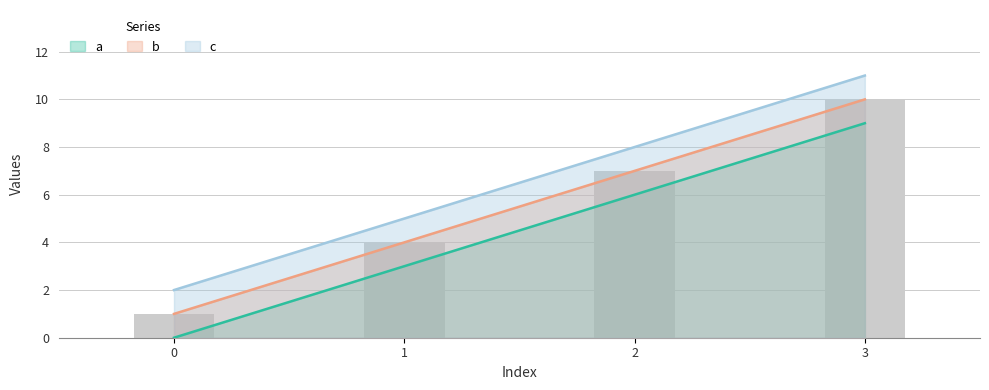

What is the sum of the c values at 2 and 0?

10